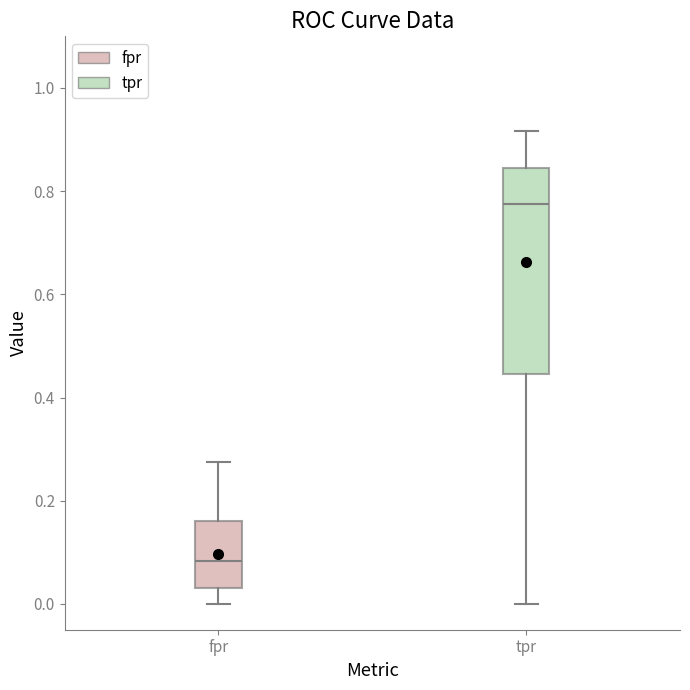

Which box is the tallest, from its lower edge to its upper edge?

tpr